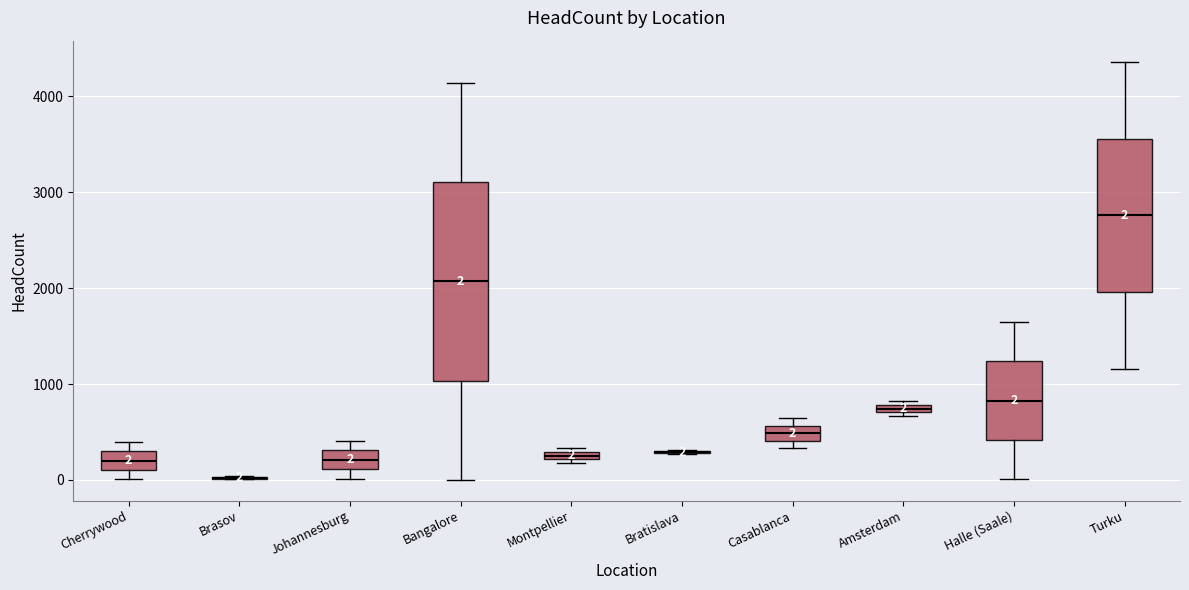

Which box is the tallest, from its lower edge to its upper edge?

Bangalore